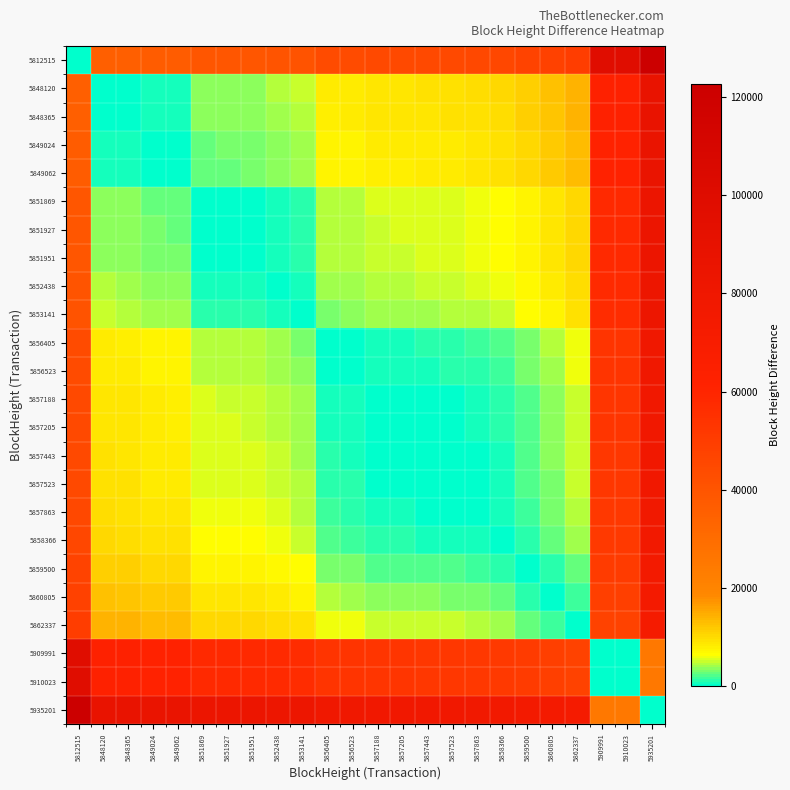

What is the difference between the highest and lowest values at 5858366?

76835